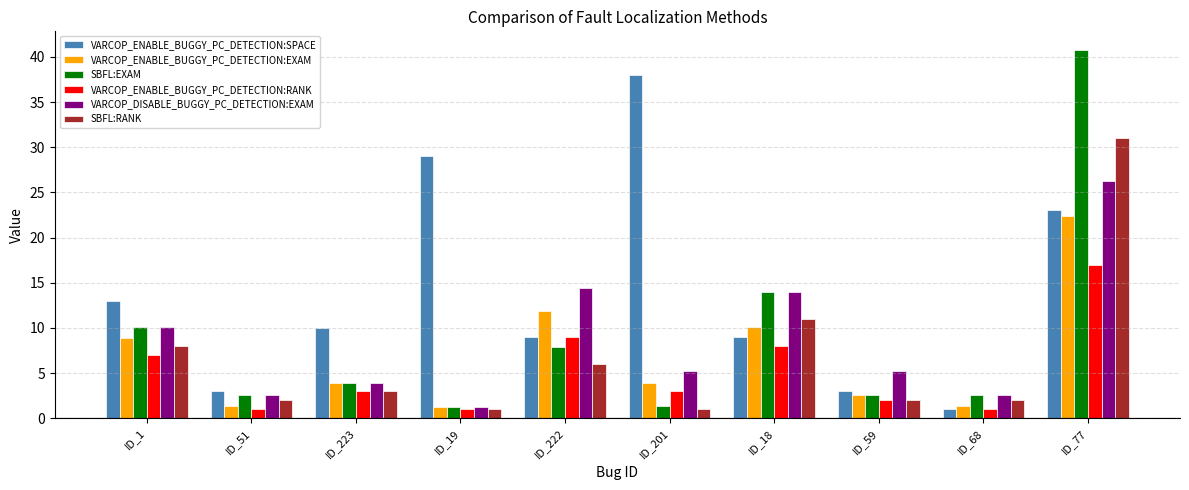

What is the spread (max minus min) of values at ID_51?

2.0